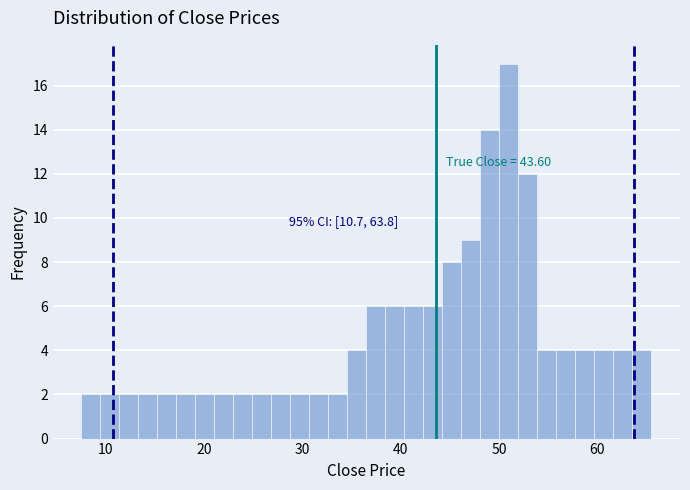

Read against the x-axis, roughly where is the centre of the tallest bar?

51